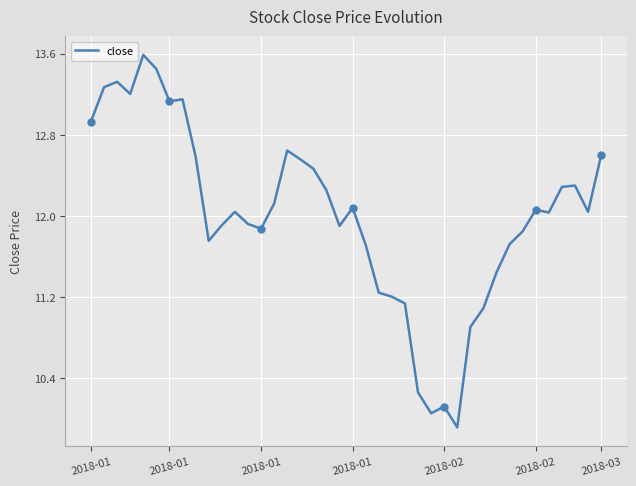

What is the difference between the maximum and minimum values?

3.7